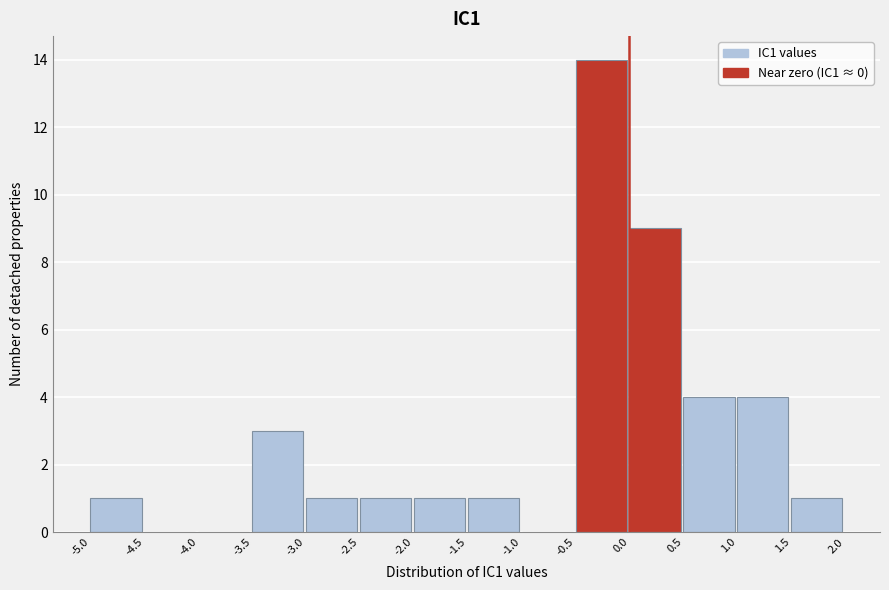

What is the height of the bar covering 1.5 to 2.0 on the x-axis? The values are not printed on the chart, so give them approximately, as read against the axis.

1